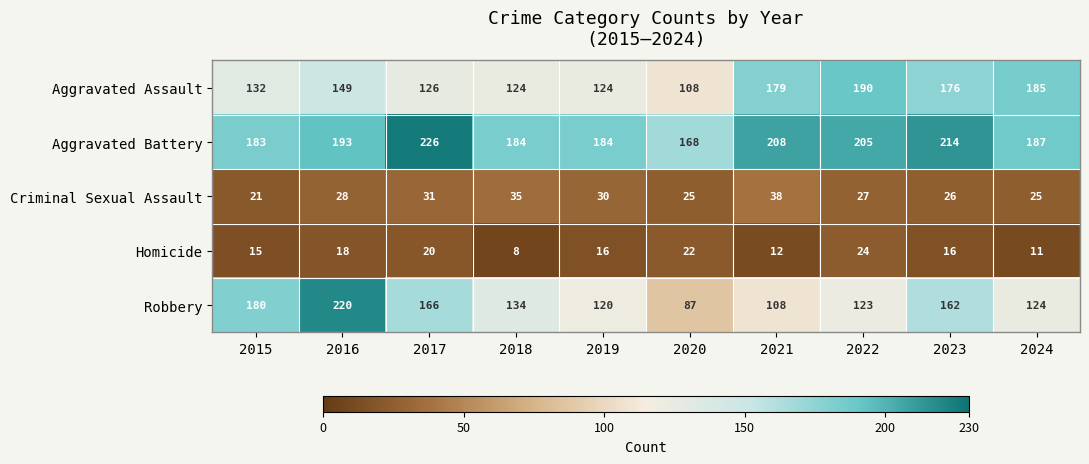

How many categories are shown in the chart?

10